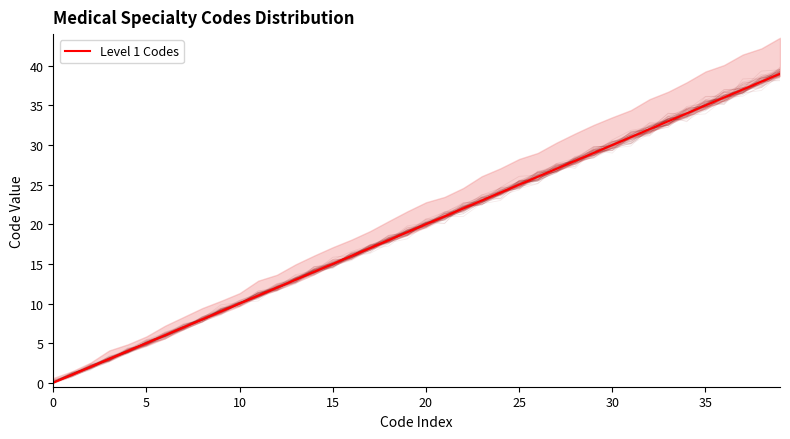

True or false: the data shows 24 at 24.

True